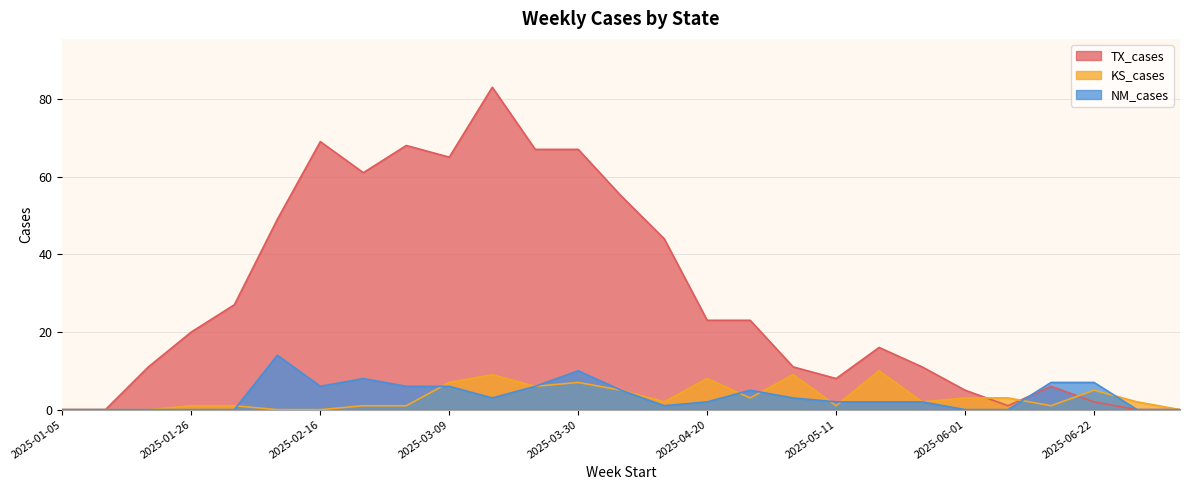

What position from the right is 2025-02-09?

22